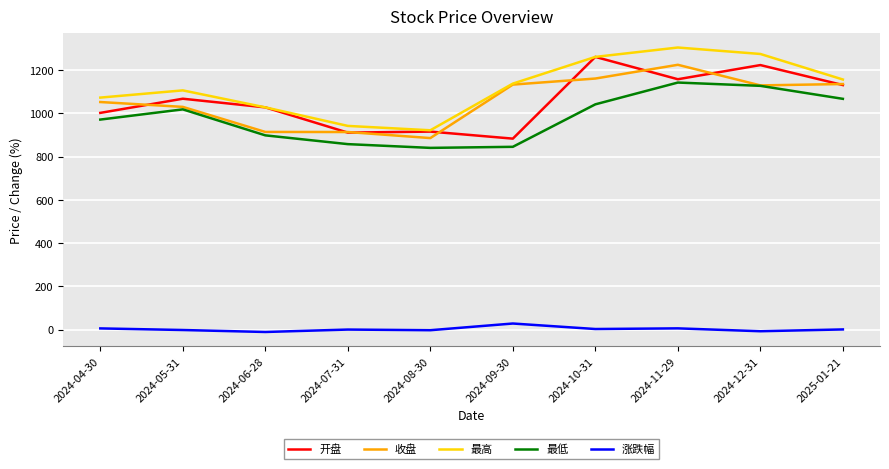

Which series changed the most between 2024-07-31 and 2024-11-29?

最高